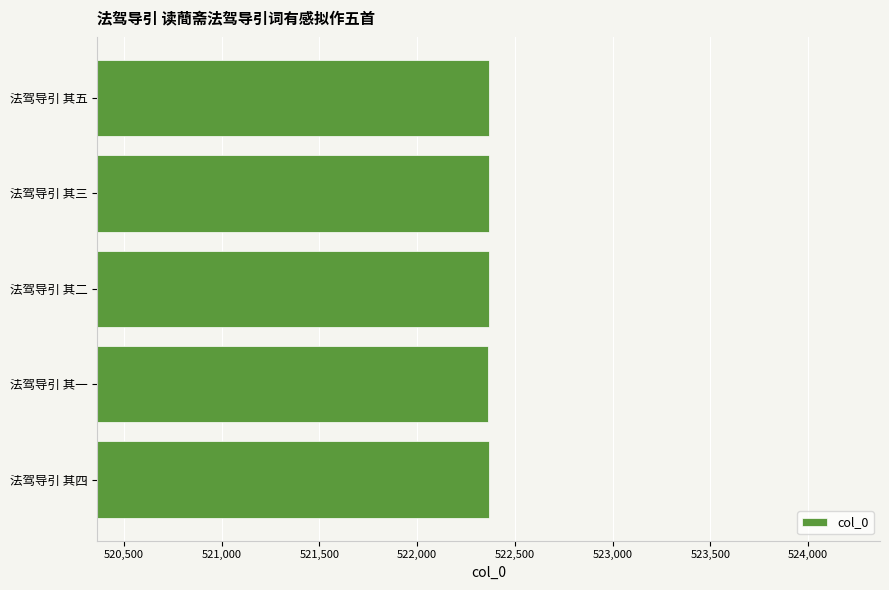

What is the minimum value shown in the chart?

522364